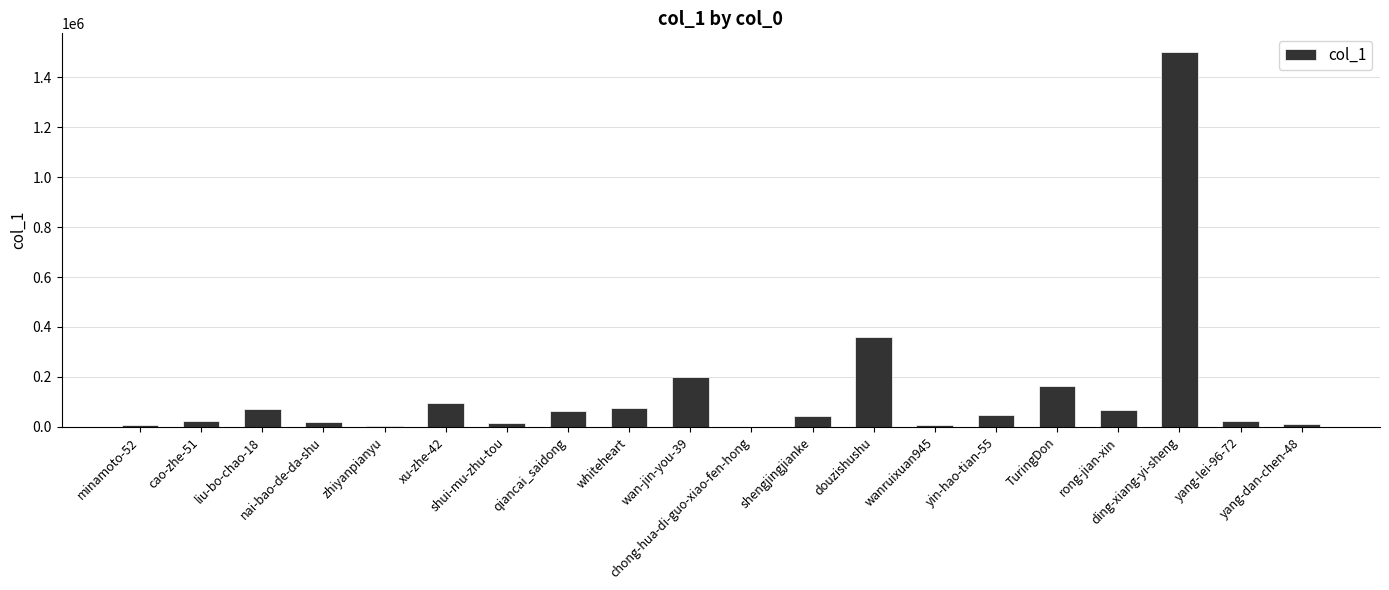

What is the maximum value shown in the chart?

1501769